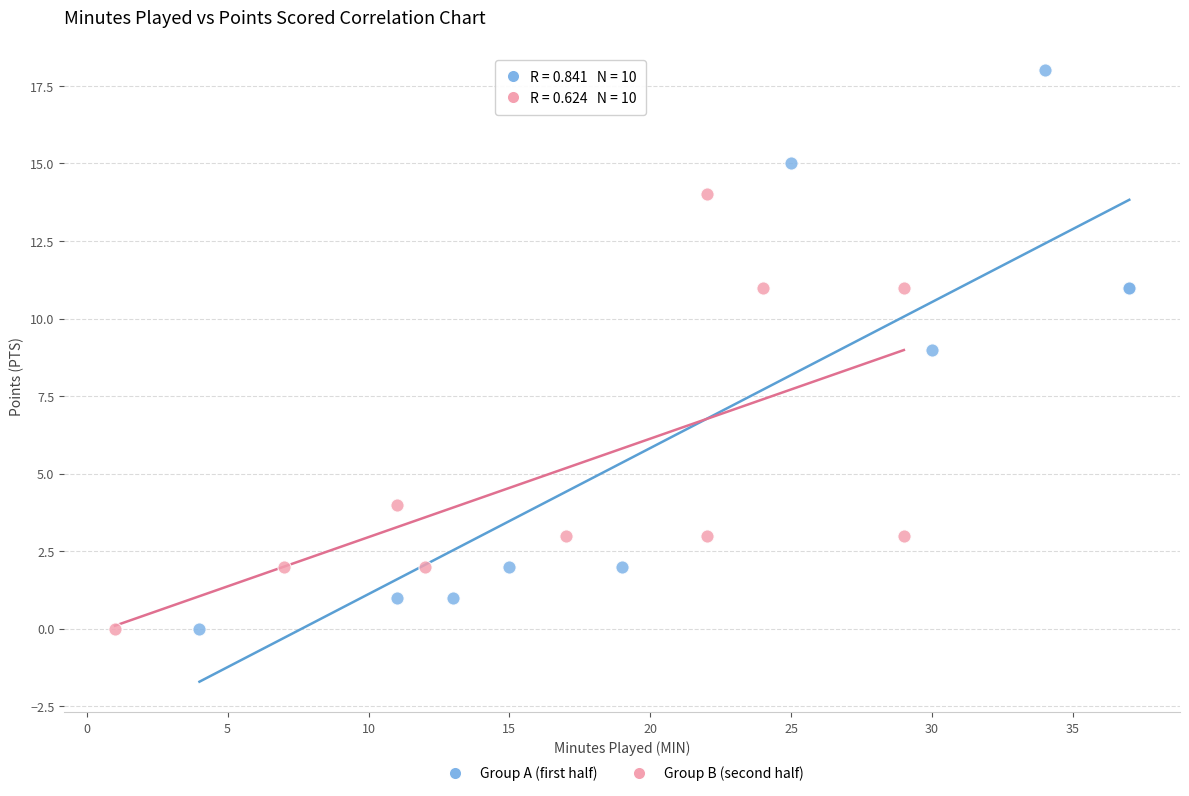

Which series contains the highest Y value?

Group A (first half)